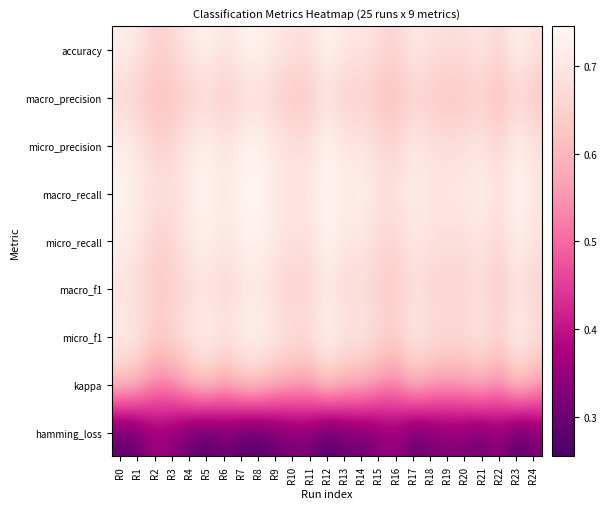

At how many categories does at least one series exceed 0?

25